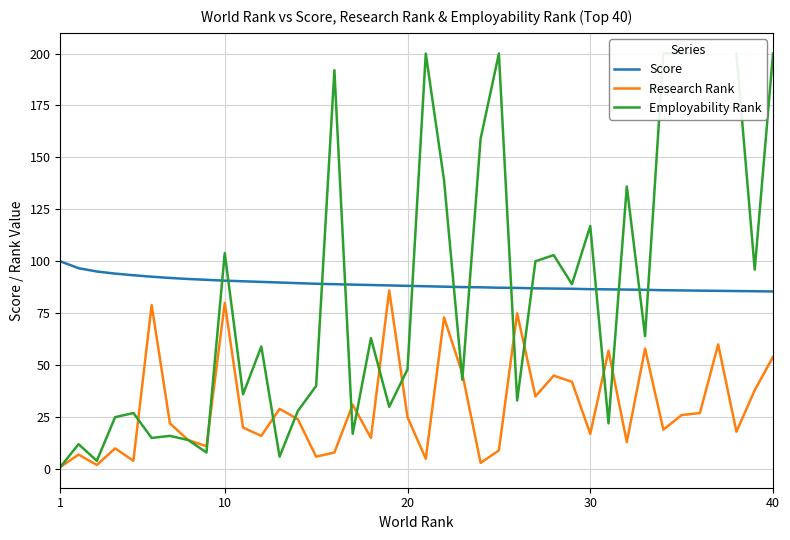

How many interior local peaks does the Employability Rank series have?

12